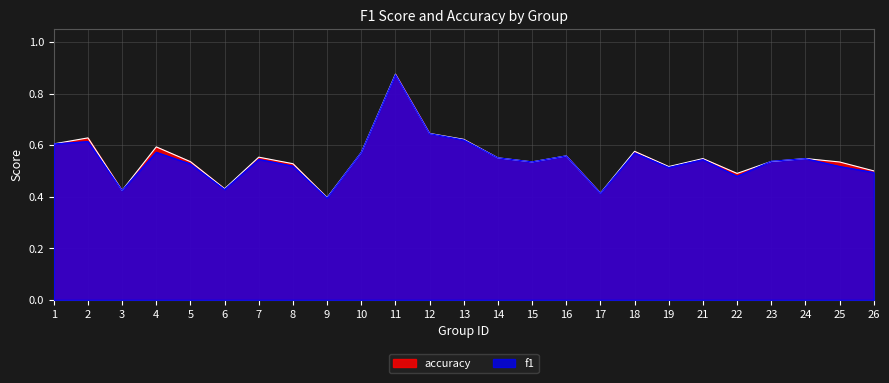

Count the accuracy values in the range 0 to 1.

25